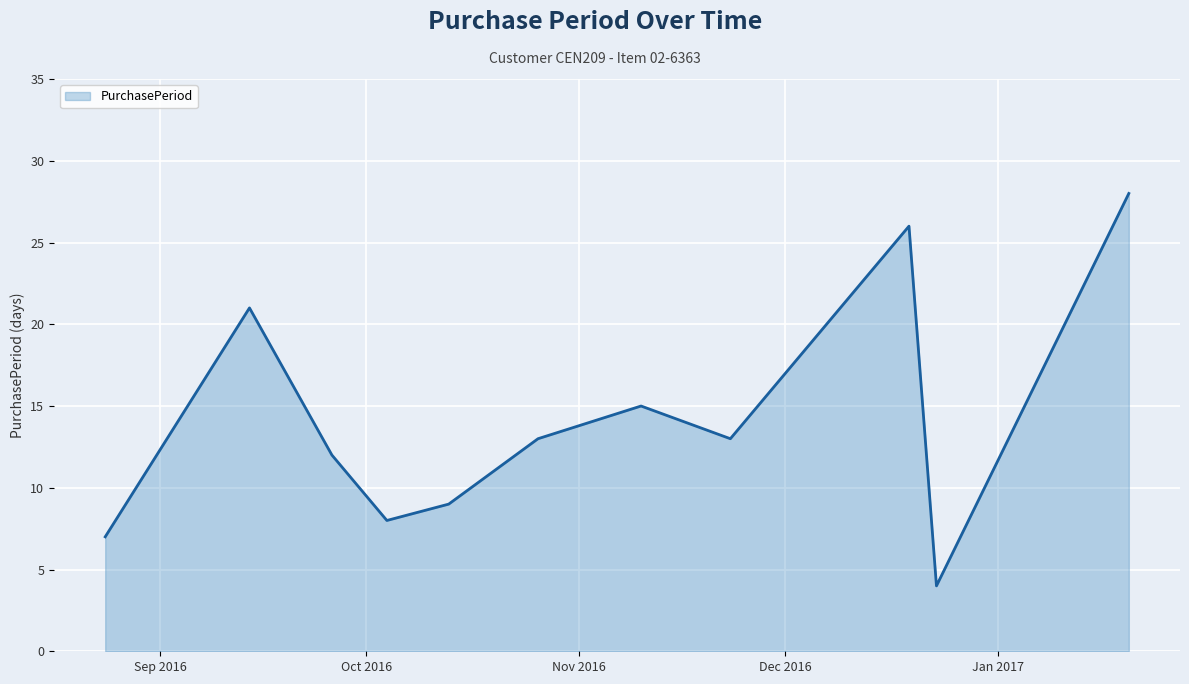

What is the difference between the maximum and minimum values?

24